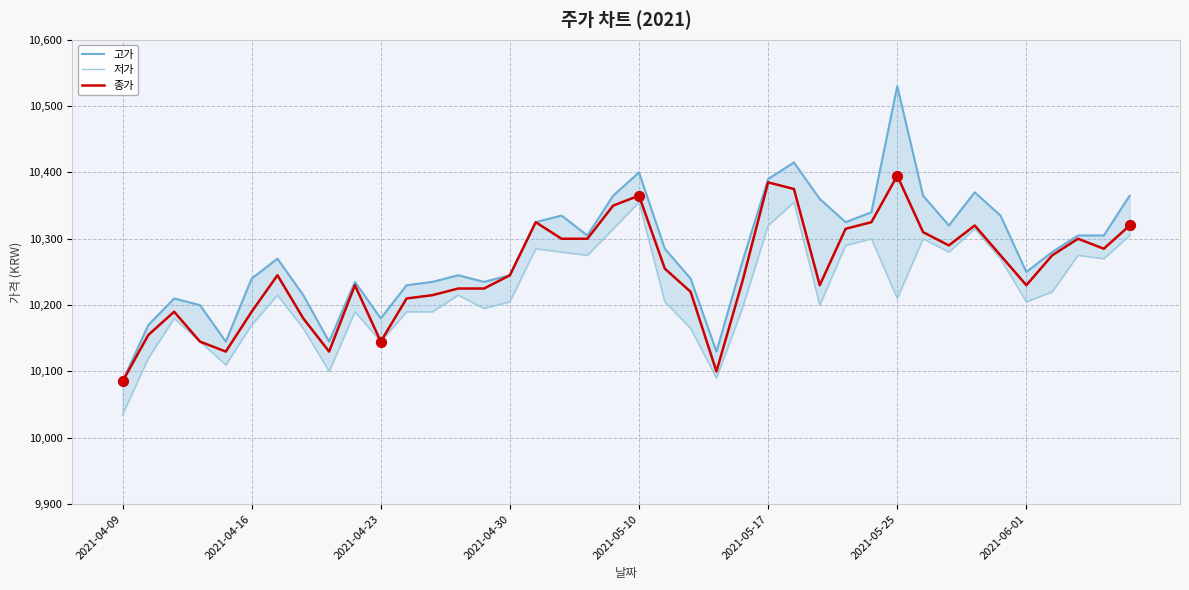

What is the total value across all series at 38?

30860